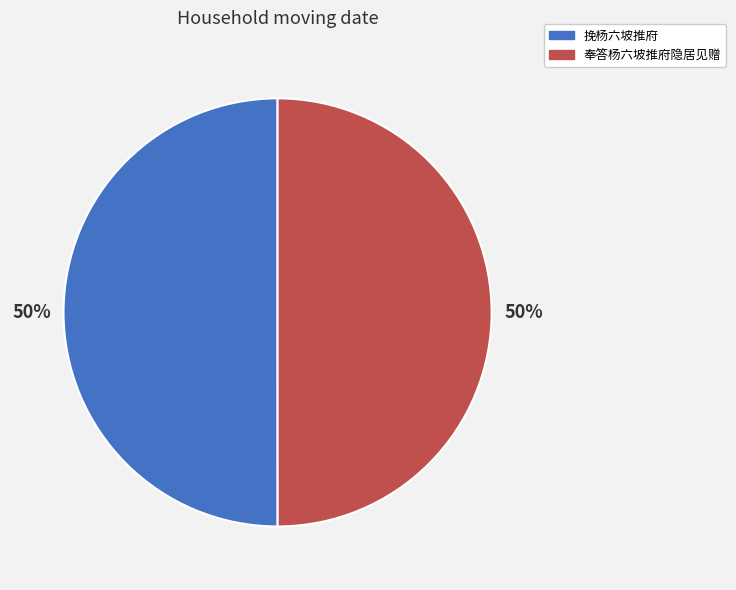

Do 奉答杨六坡推府隐居见赠 and 挽杨六坡推府 together represent more than half of the pie?

Yes